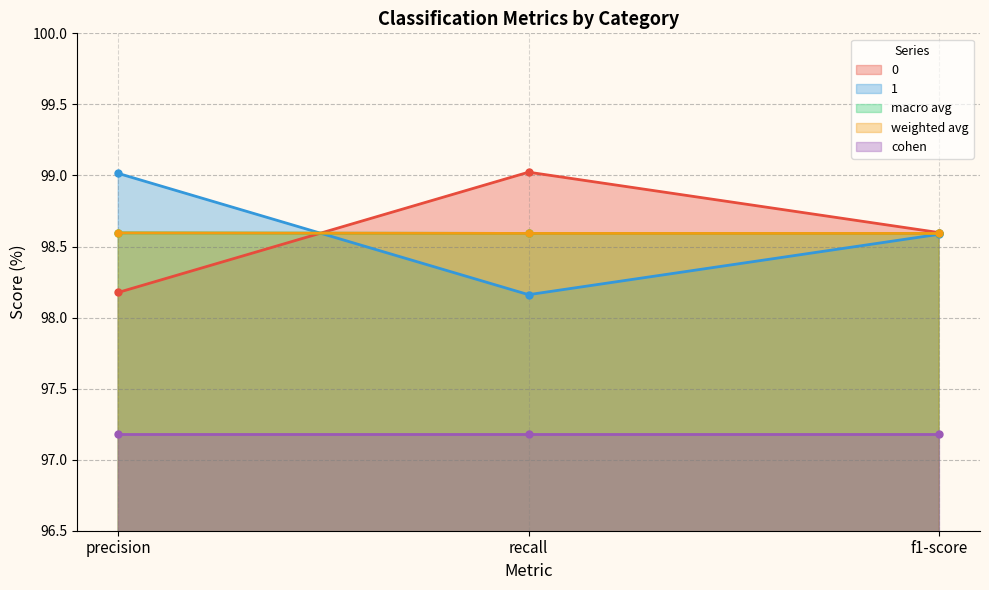

Does the chart have visible grid lines?

Yes